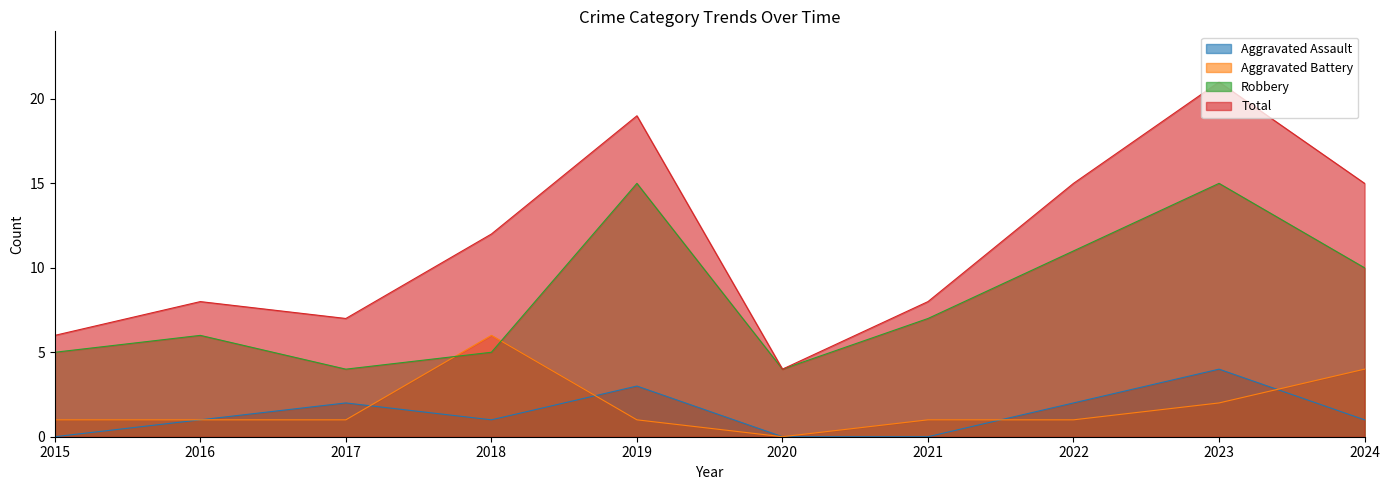

What is the difference between the highest and lowest values at 2017?

6